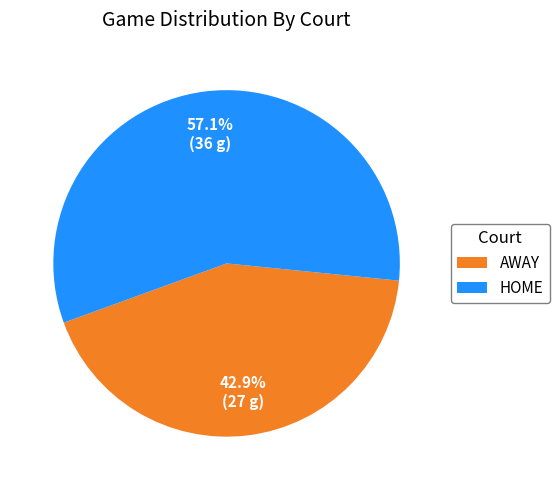

How many slices are in this pie chart?

2